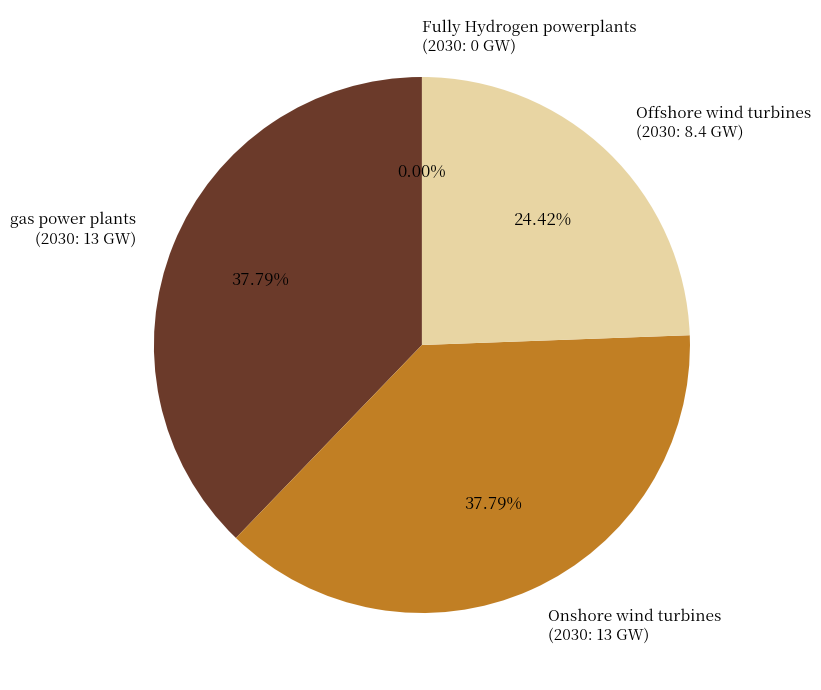

Which slice is the smallest?

Fully Hydrogen powerplants
(2030: 0 GW)